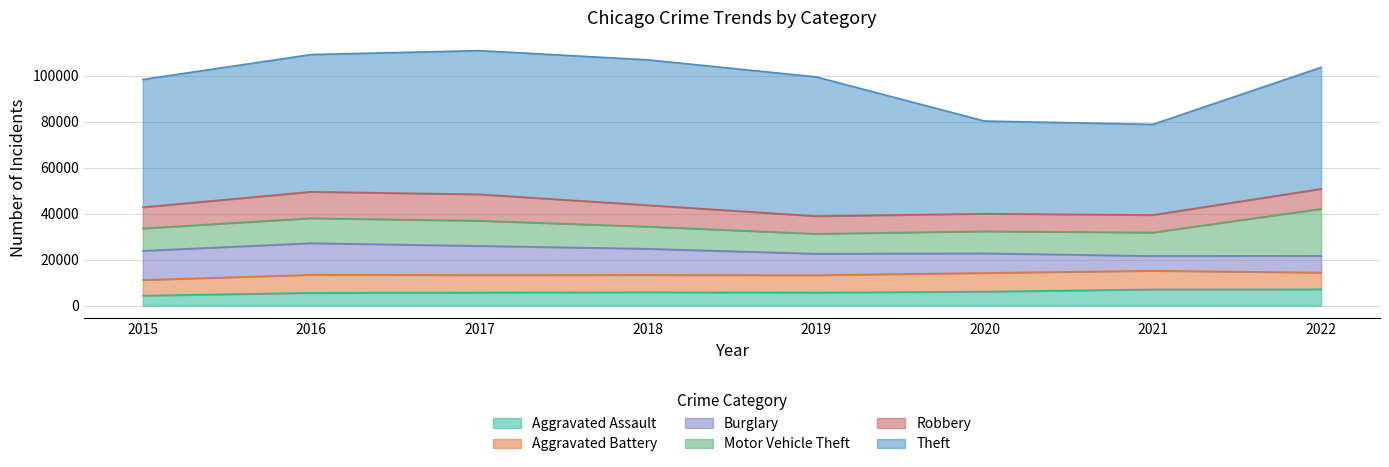

What is the difference between the maximum and minimum values in the Aggravated Battery series?

1321